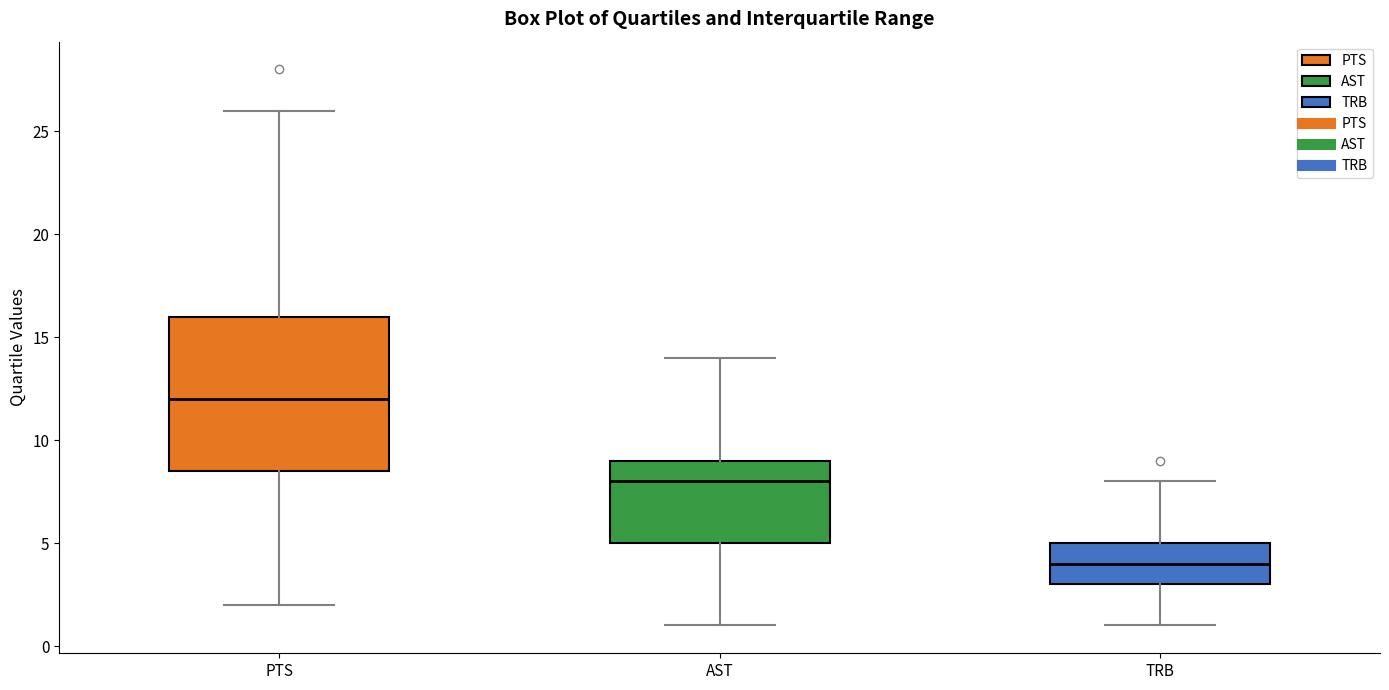

Reading left to right, transcribe this box plot: for each box, give where its median line is, the range the box spans, and where its two whiskers end, as read against the y-axis. The values are not printed on the chart, so give them approximately, as read against the axis.

PTS: median 12.0, box 8.5 to 16.0, whiskers 2.0 to 26.0
AST: median 8.0, box 5.0 to 9.0, whiskers 1.0 to 14.0
TRB: median 4.0, box 3.0 to 5.0, whiskers 1.0 to 8.0